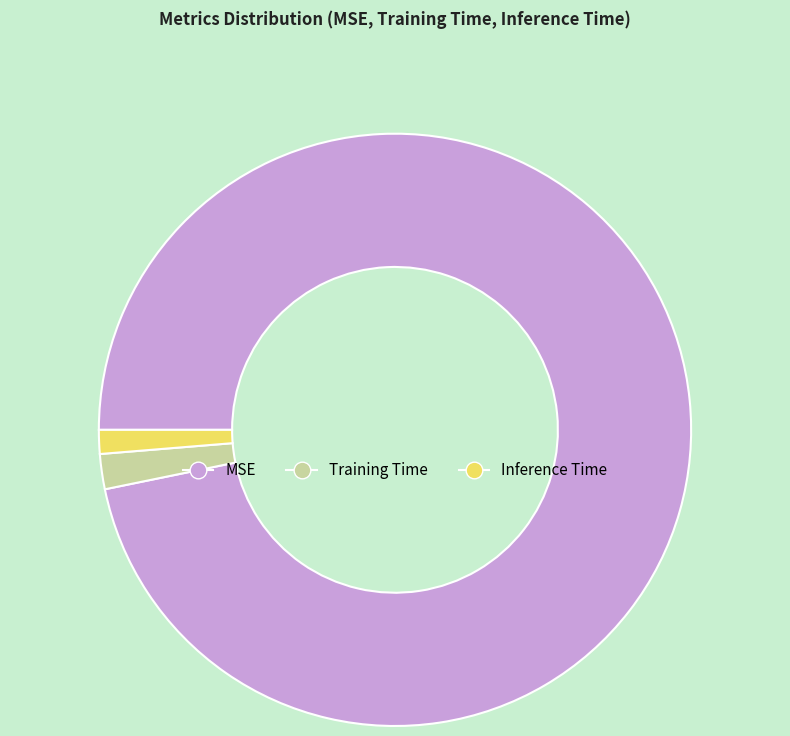

Is there a majority slice in this chart?

Yes